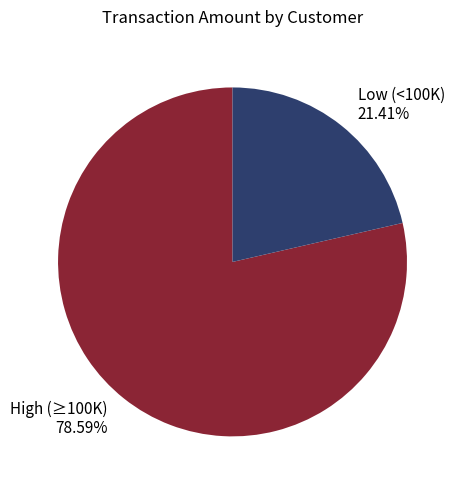

Which slice is the largest?

High (≥100K) 78.59%